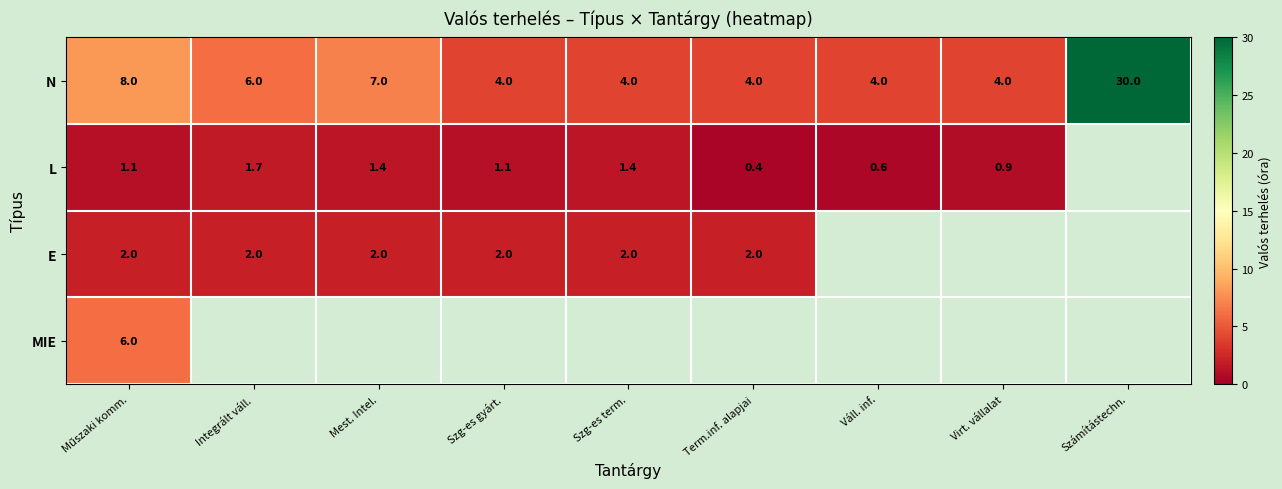

What value does the N series have at Szg-es gyárt.?

4.0